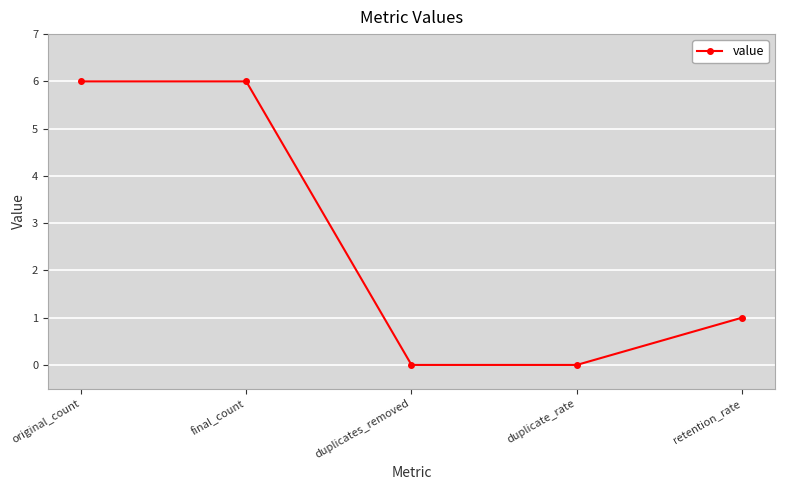

The chart shows a value of 4 at original_count. True or false?

False